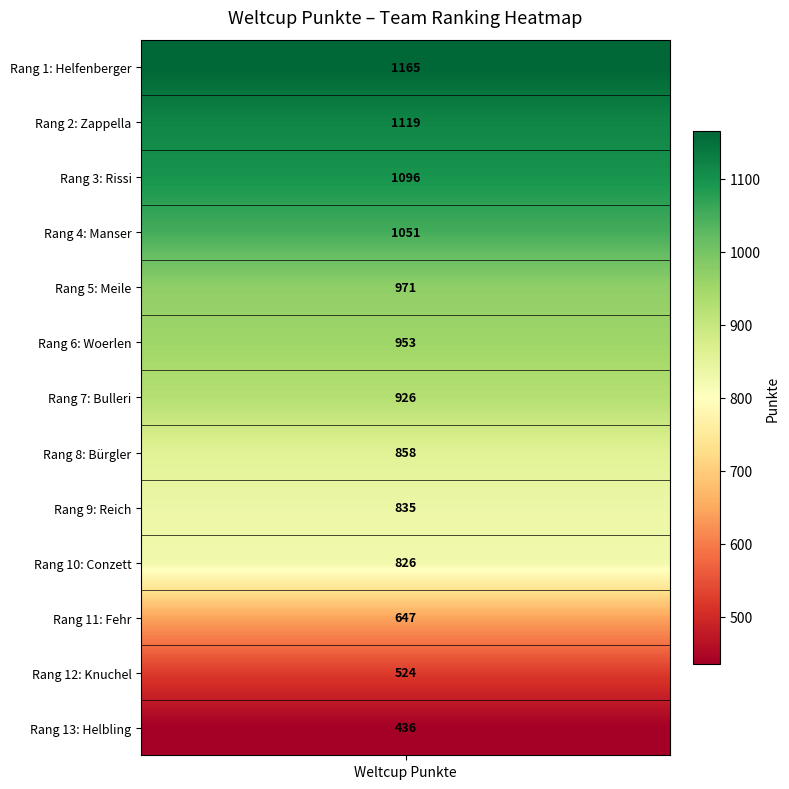

What is the average value?

877